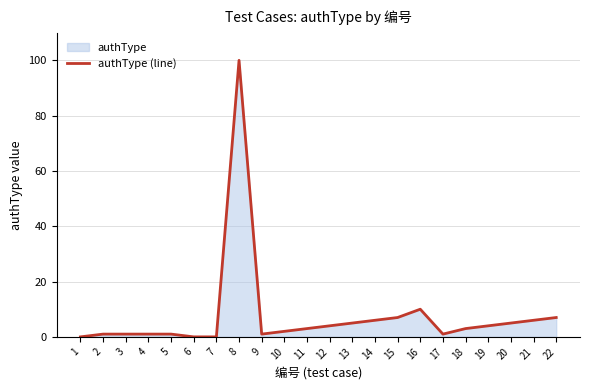

How many positive values are there?

19